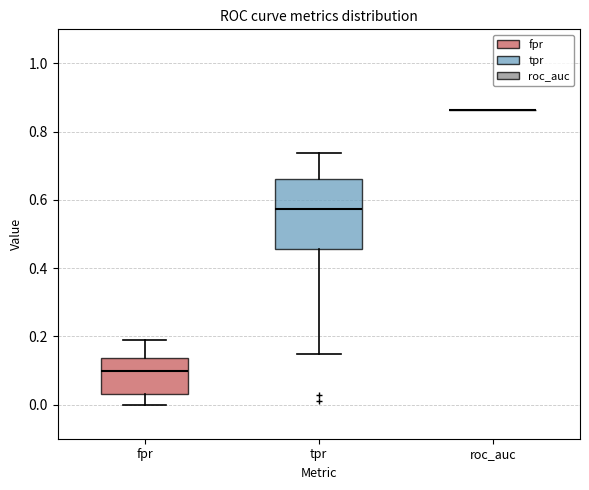

Which box is the tallest, from its lower edge to its upper edge?

tpr